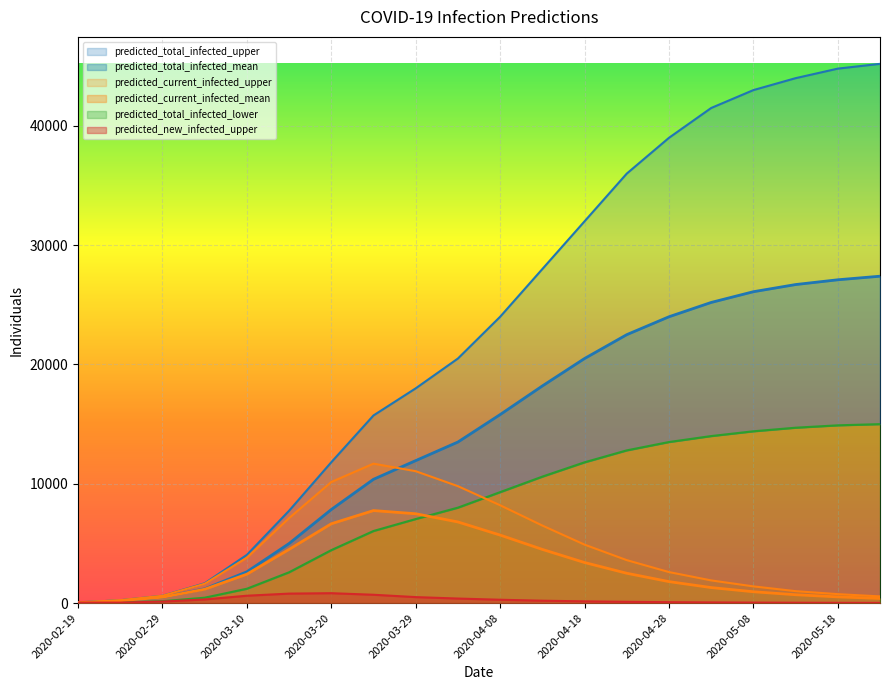

Does the chart display data point markers on the line(s)?

No